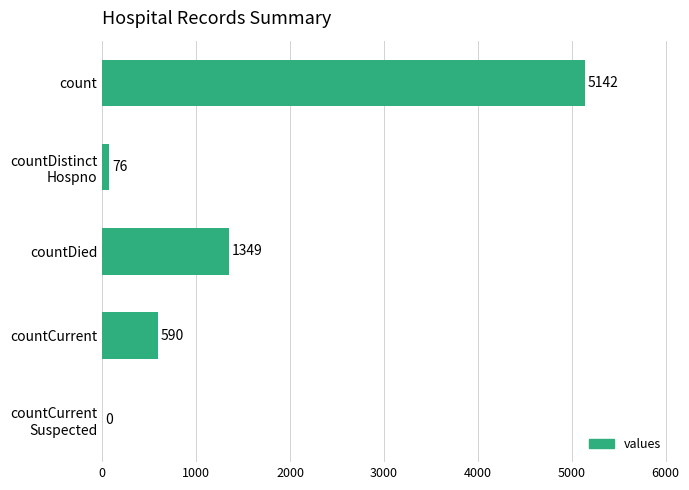

How many positive values are there?

4